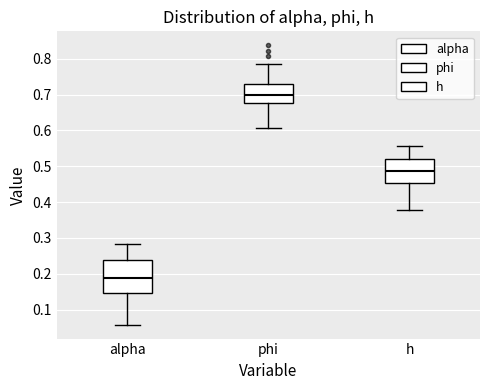

Reading left to right, read every box against the y-axis: the position of its median line, the range the box covers, and the ends of its whiskers. The values are not printed on the chart, so give them approximately, as read against the axis.

alpha: median 0.19, box 0.15 to 0.24, whiskers 0.06 to 0.28
phi: median 0.70, box 0.68 to 0.73, whiskers 0.61 to 0.78
h: median 0.49, box 0.45 to 0.52, whiskers 0.38 to 0.56